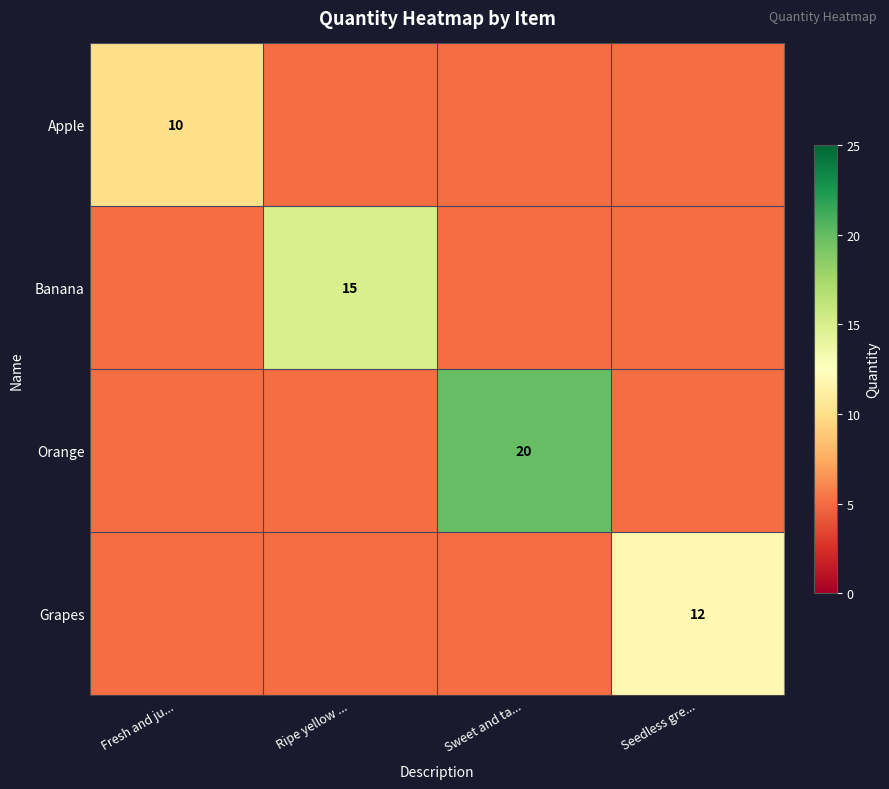

The value of Grapes at Seedless gre... is 12. True or false?

True